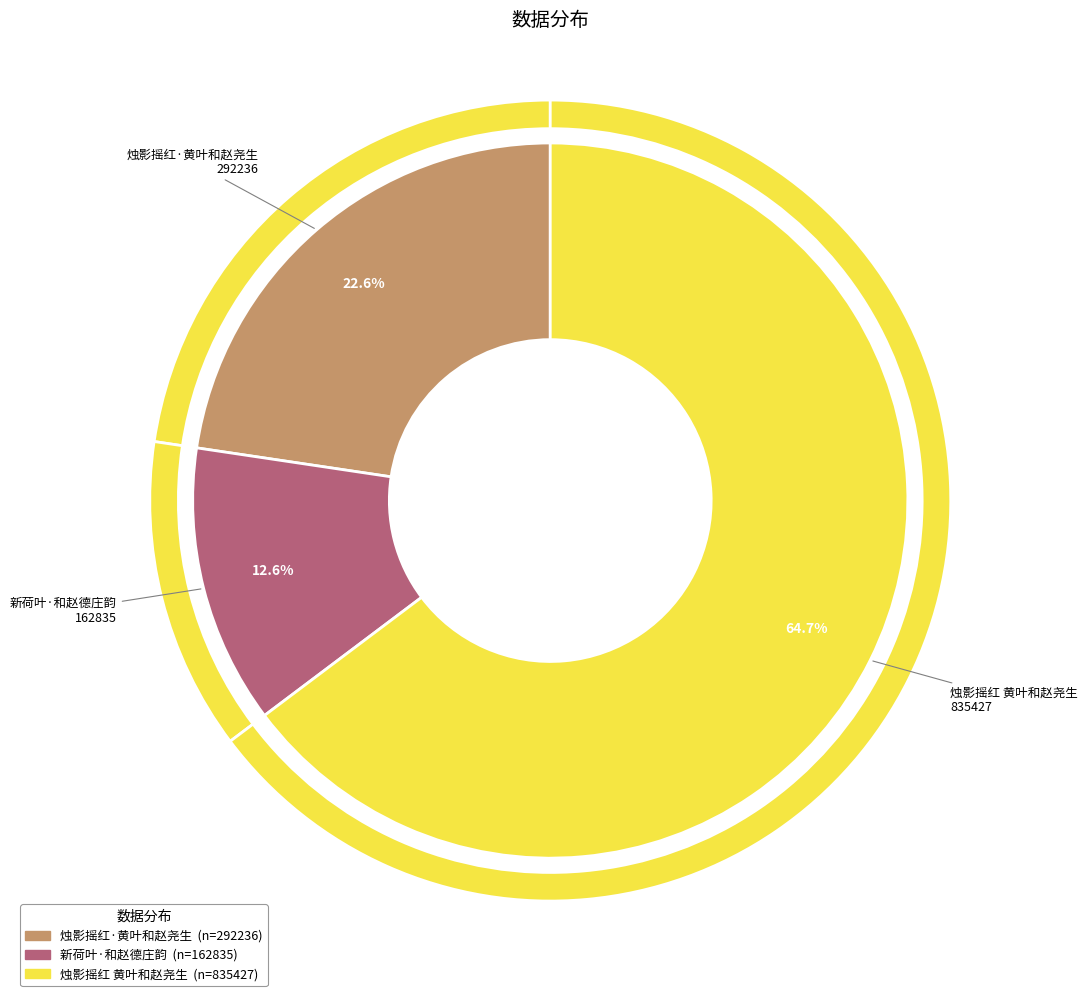

Which category accounts for the majority?

烛影摇红 黄叶和赵尧生